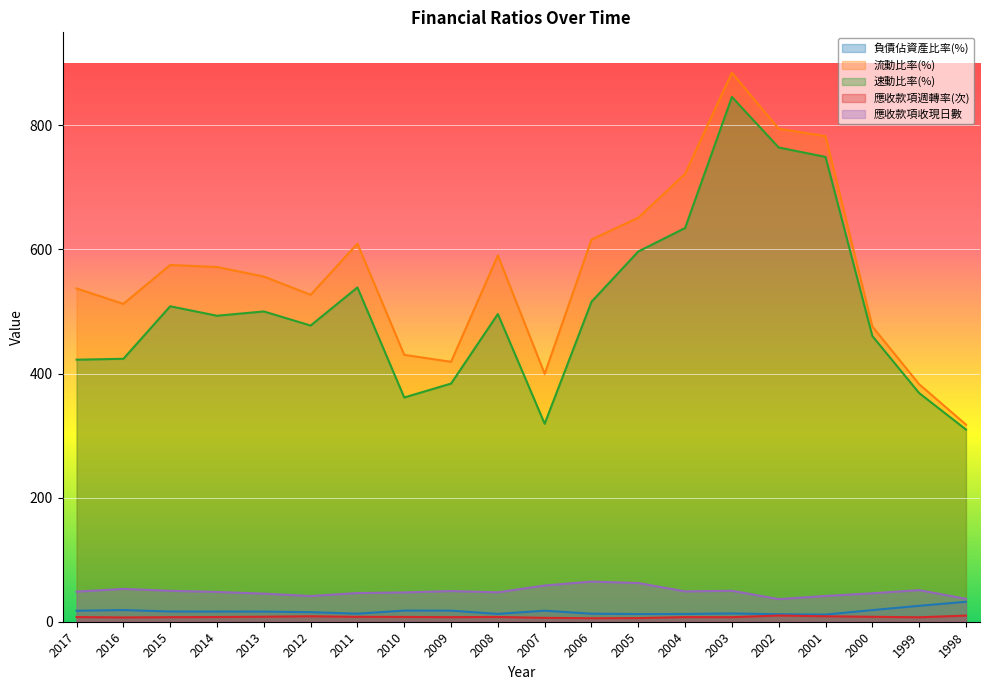

The 應收款項週轉率(次) series shows 4.4 at 2003. True or false?

False